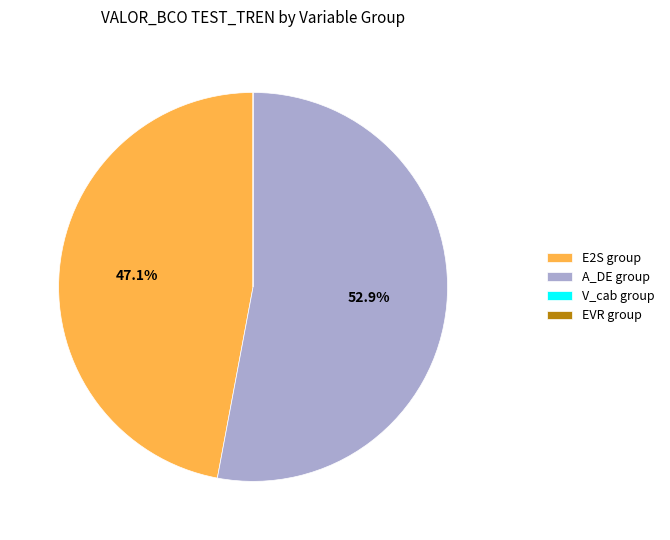

Does A_DE group account for over 50% of the chart?

Yes